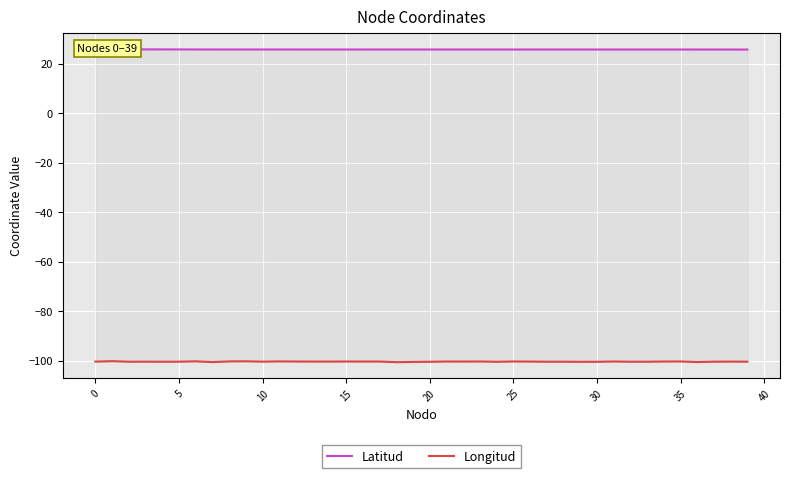

Between 23 and 34, which series saw the biggest shift?

Longitud